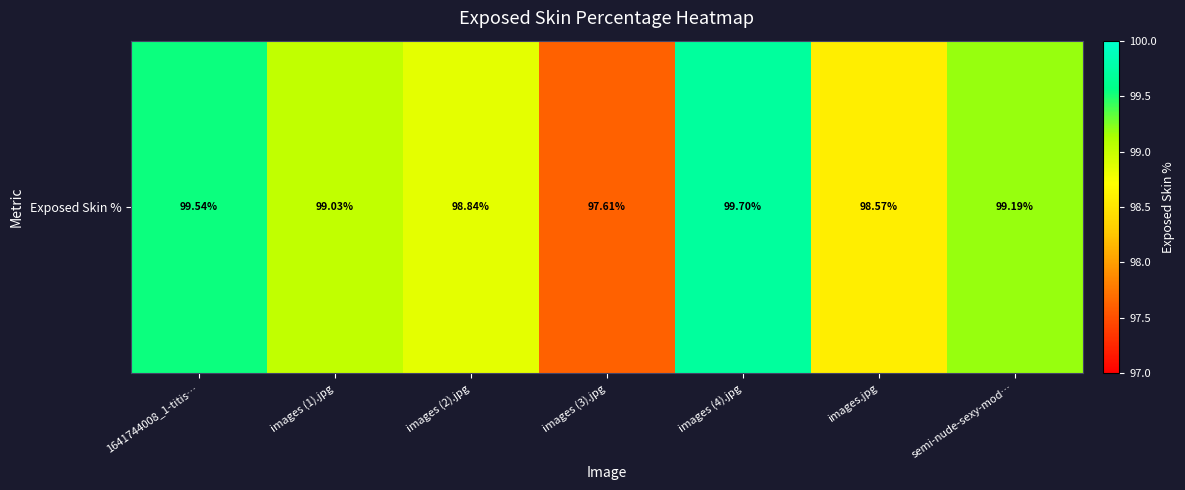

Rank the categories by value from lowest to highest.

images (3).jpg, images.jpg, images (2).jpg, images (1).jpg, semi-nude-sexy-mod…, 1641744008_1-titis…, images (4).jpg